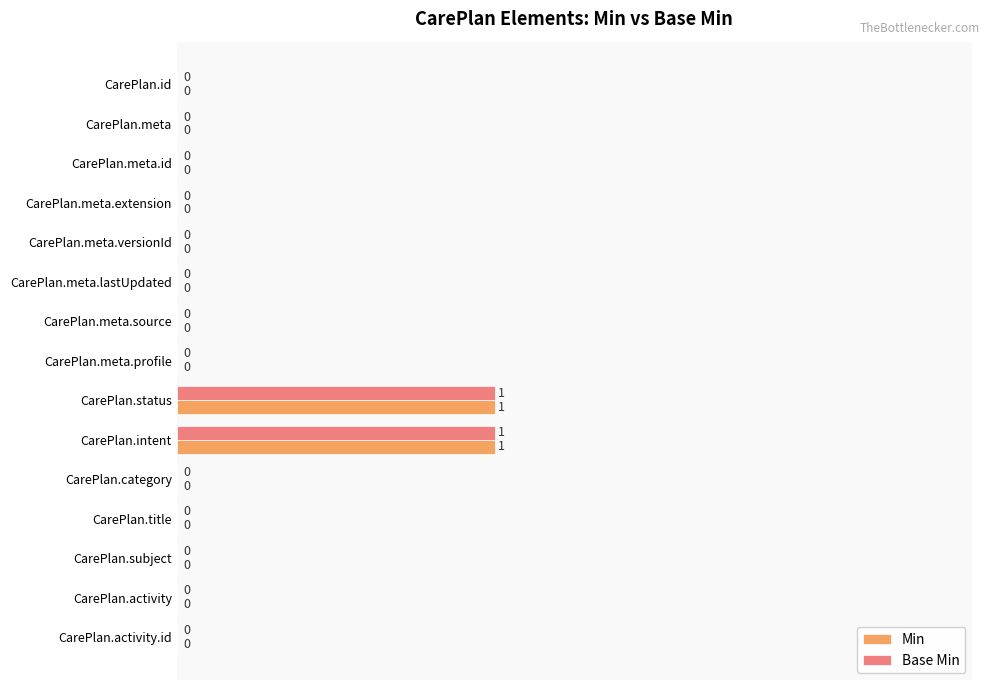

Count the number of data series in this chart.

2